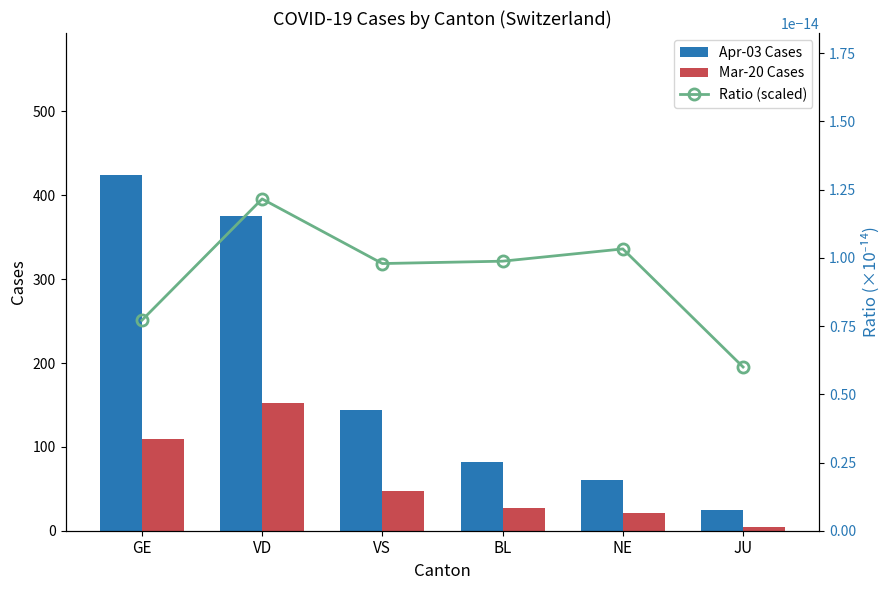

How many data points in Apr-03 Cases are less than 144?

3